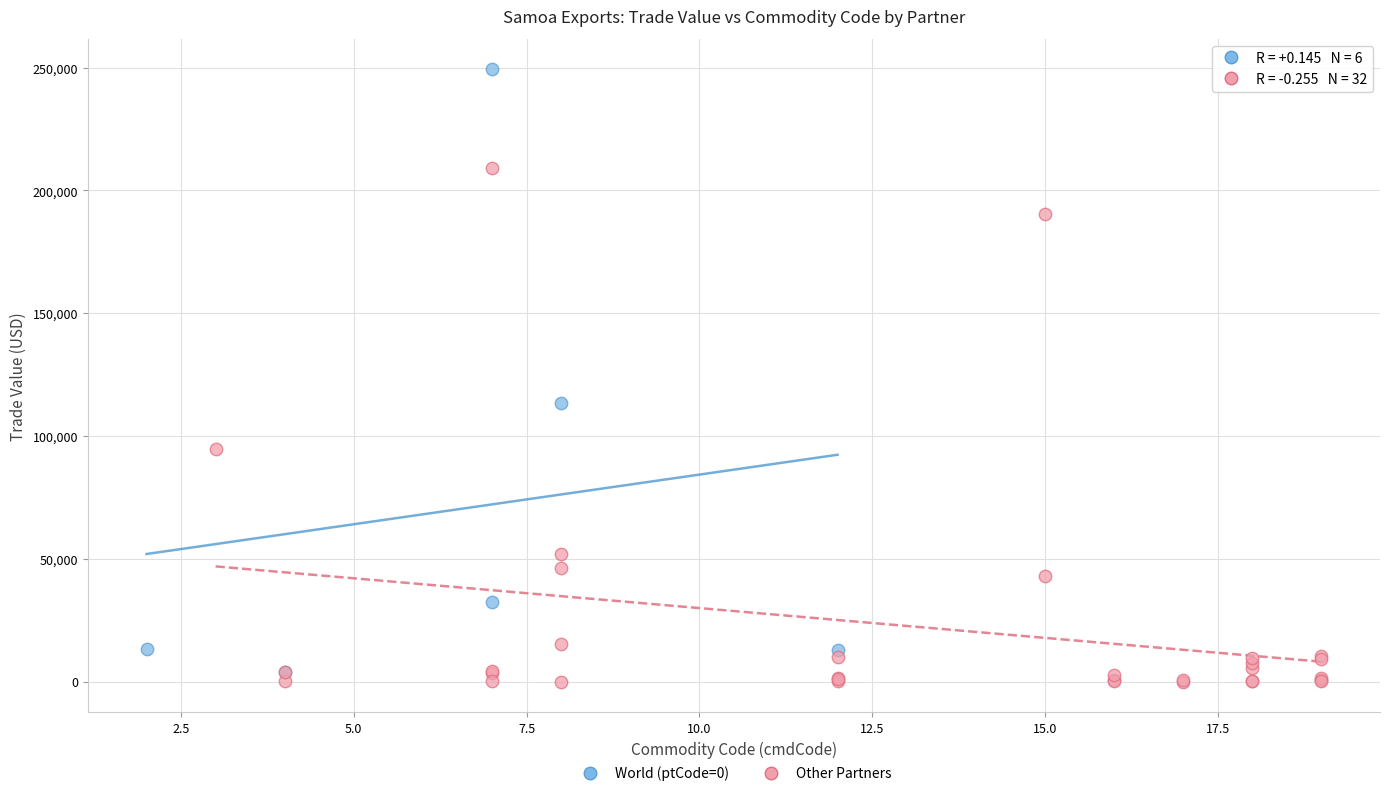

Which series has the widest spread of Y values?

World (ptCode=0)